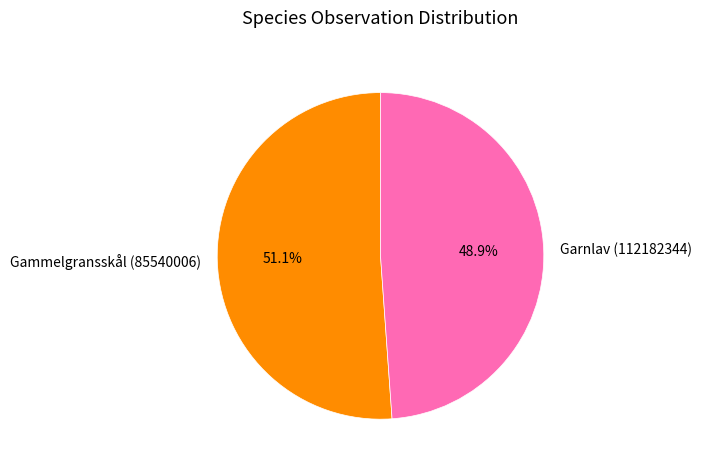

To the nearest percent, what is the combined percentage of Garnlav (112182344) and Gammelgransskål (85540006)?

100%